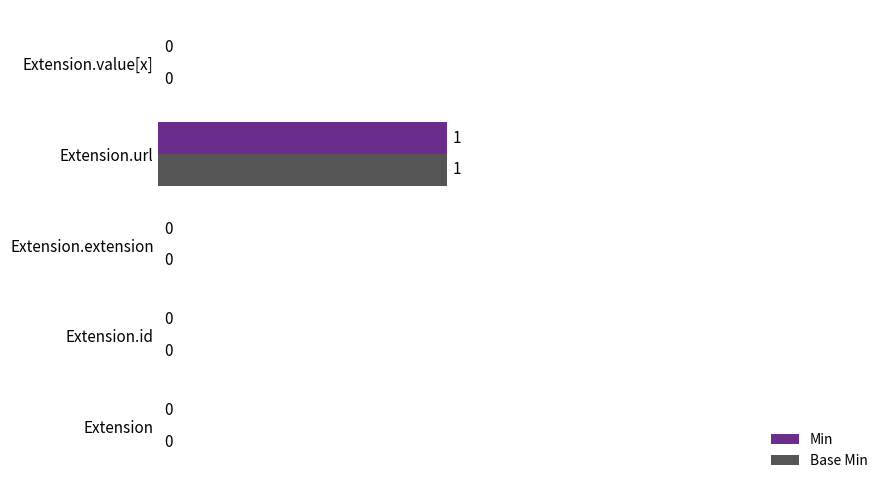

What is the maximum value for Min?

1